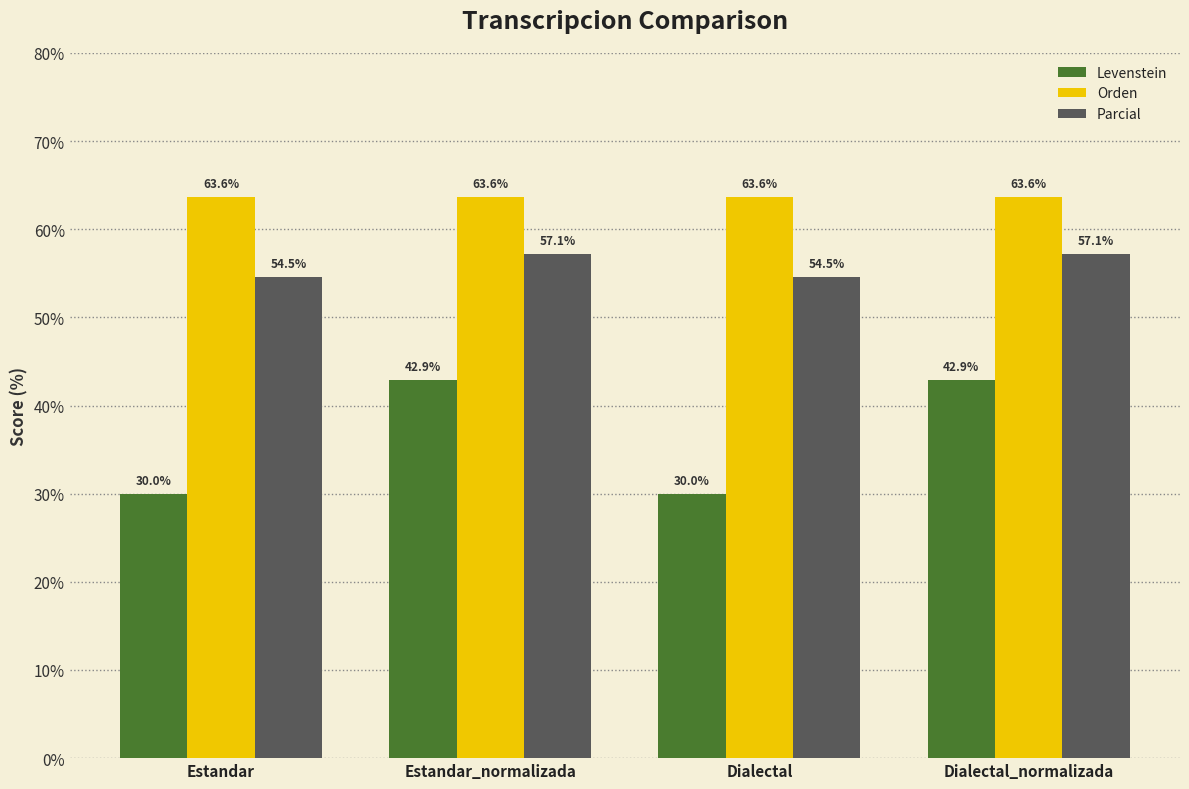

What is the label of the 4th bar from the right?

Estandar